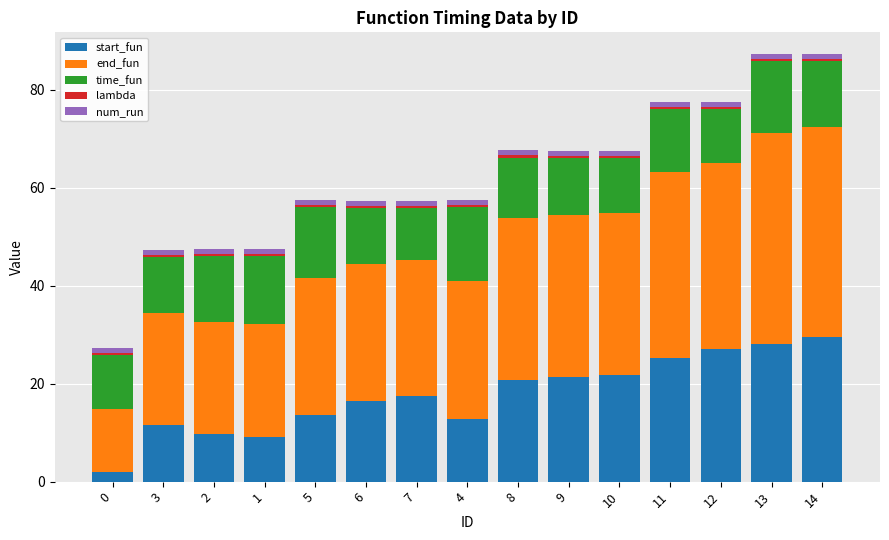

How many bars are there in total?

15